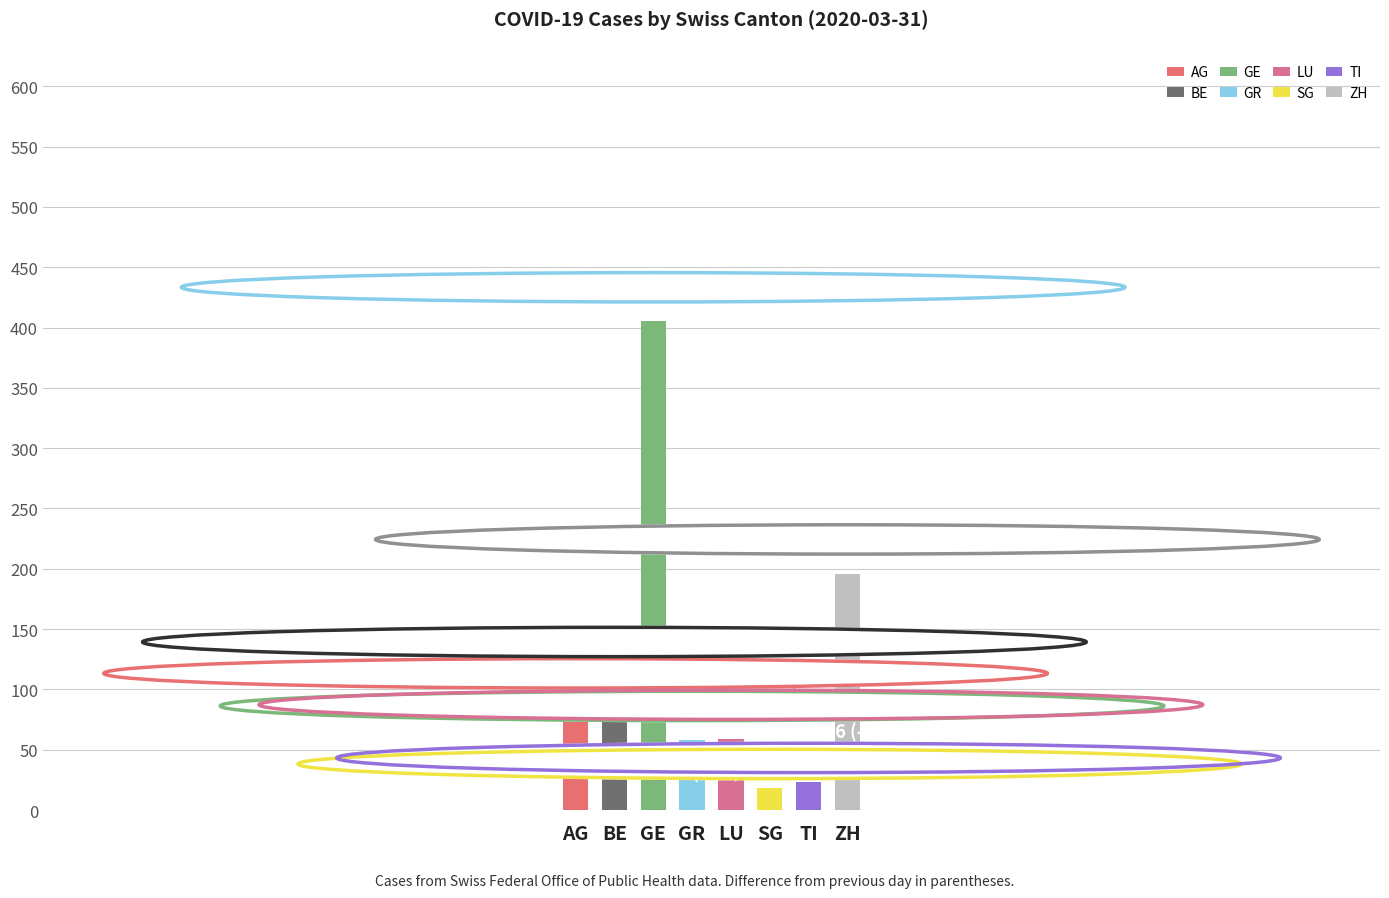

How many series are shown in this chart?

1